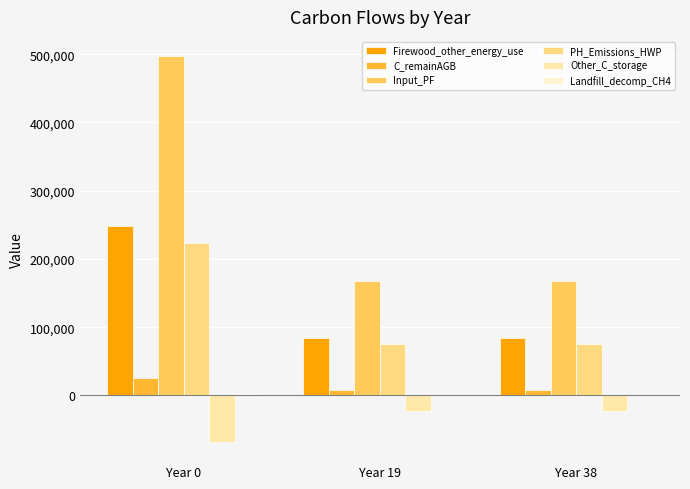

At which label does PH_Emissions_HWP reach its peak?

Year 0